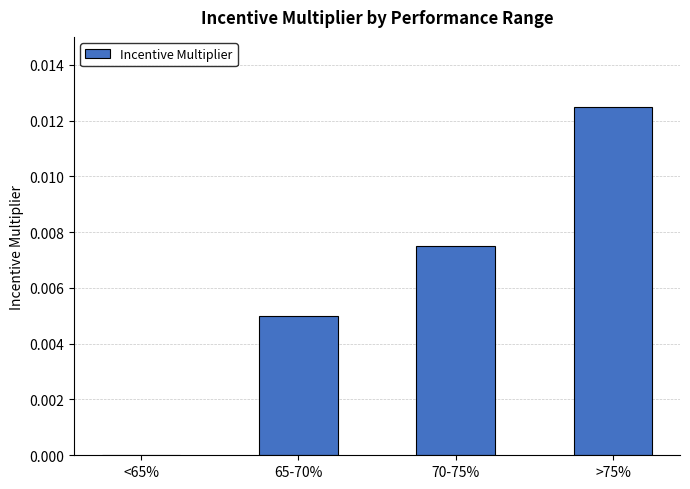

The chart shows a value of 0.0 at 70-75%. True or false?

True